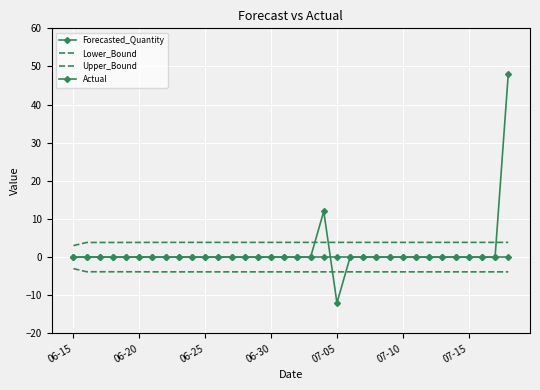

How many lines are shown in the chart?

4